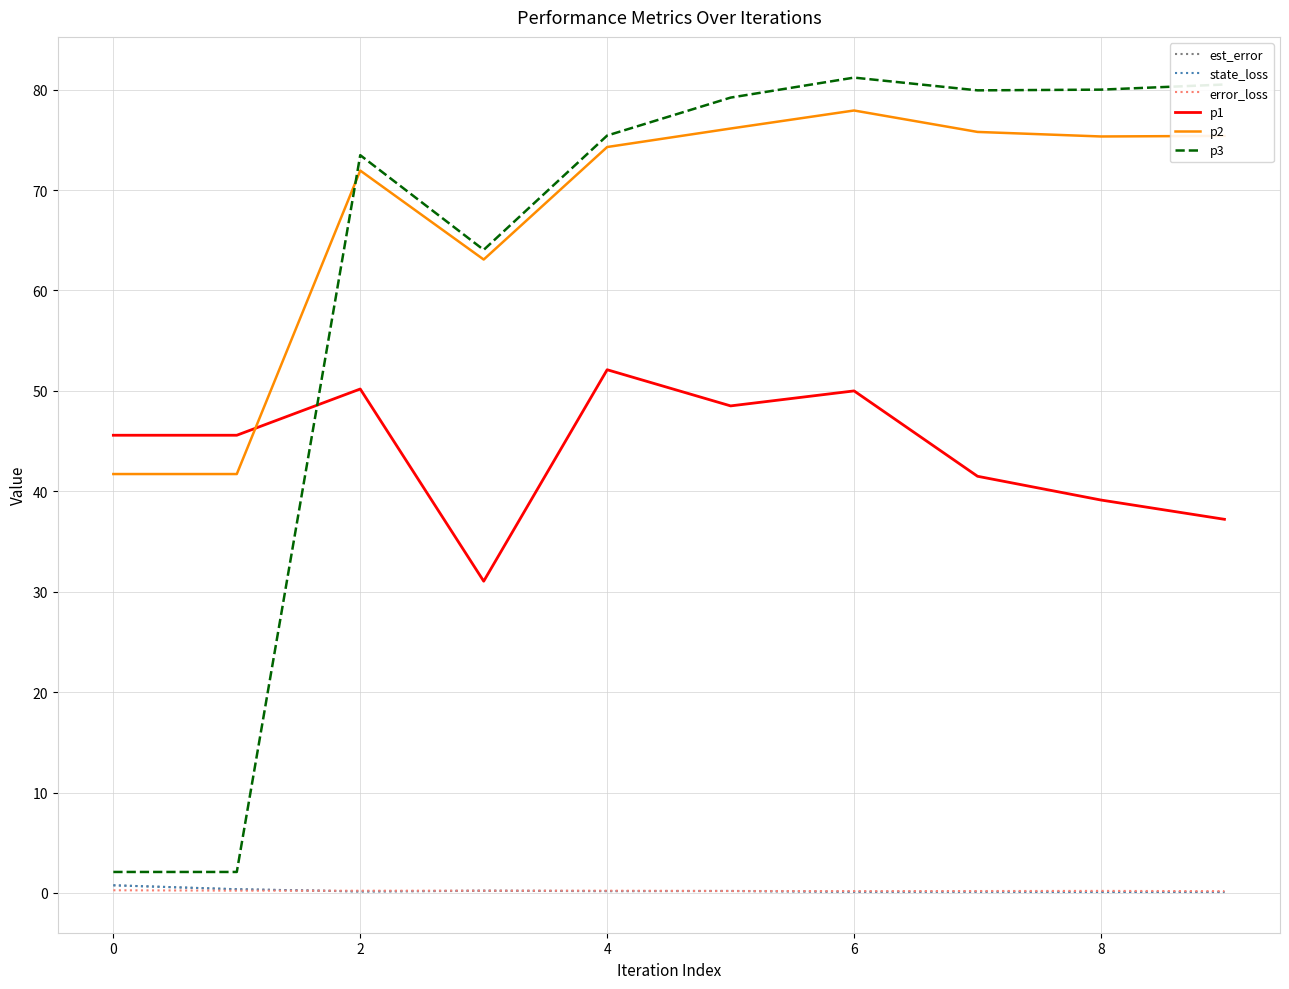

Which series has the largest total across all categories?

p2